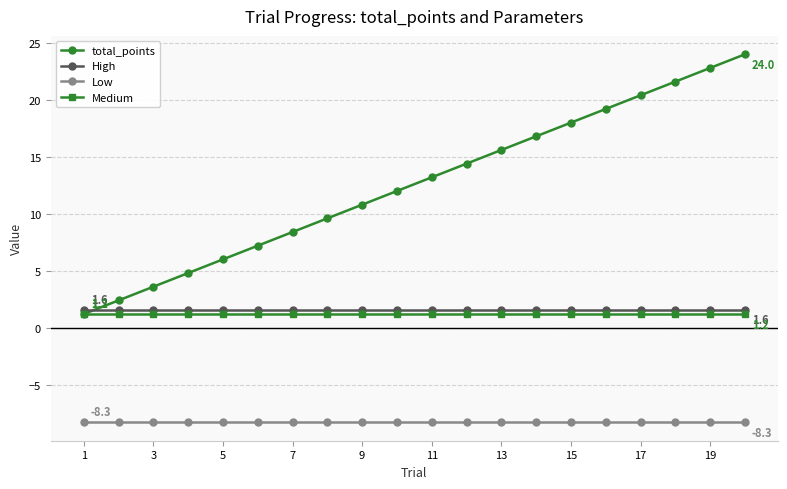

List the series in order of their peak value, highest first.

total_points, High, Medium, Low